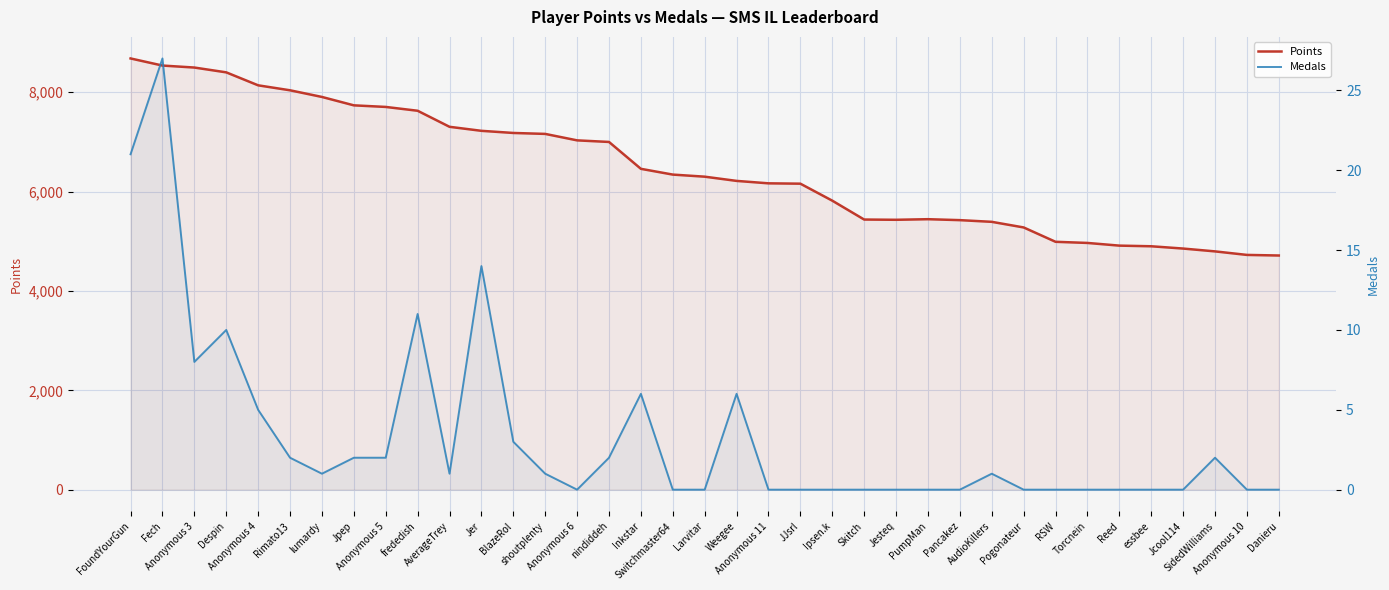

Rank the series by their maximum value, from lowest to highest.

Medals, Points